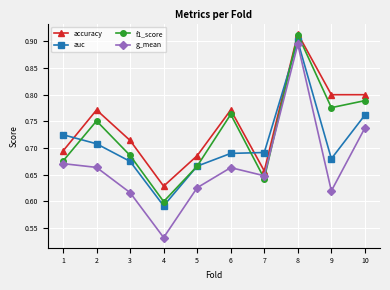

At which label does auc reach its peak?

8